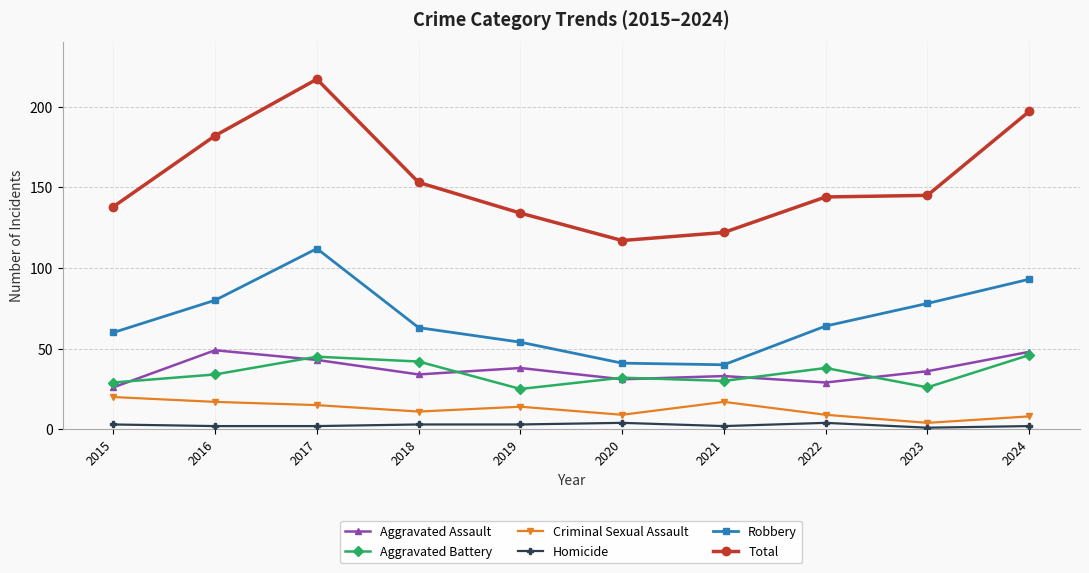

Rank the series at 2015 from lowest to highest value.

Homicide, Criminal Sexual Assault, Aggravated Assault, Aggravated Battery, Robbery, Total